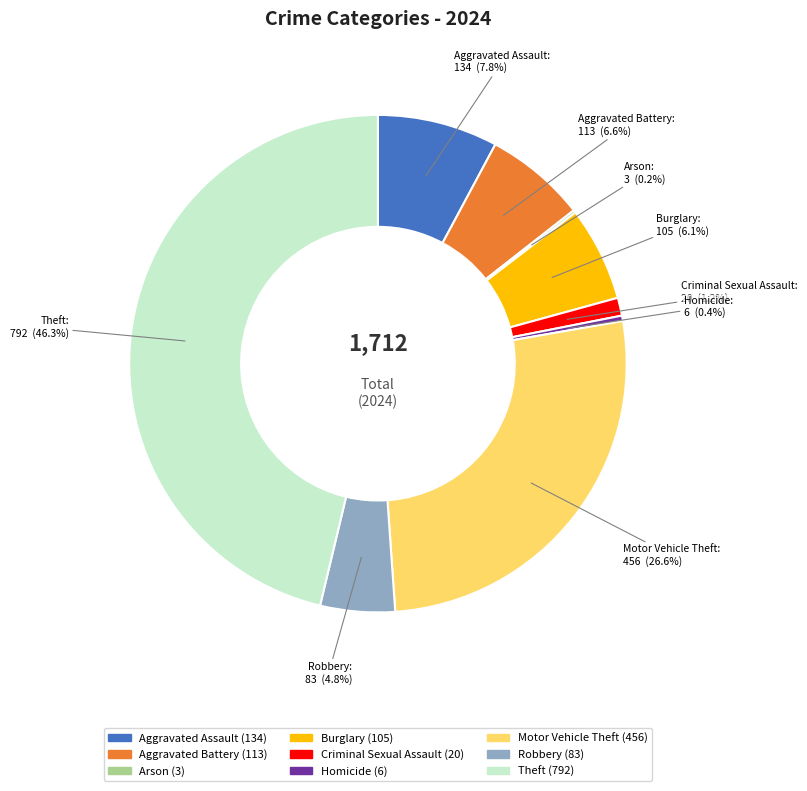

To the nearest percent, what is the difference between the Burglary and Criminal Sexual Assault slice percentages?

5%